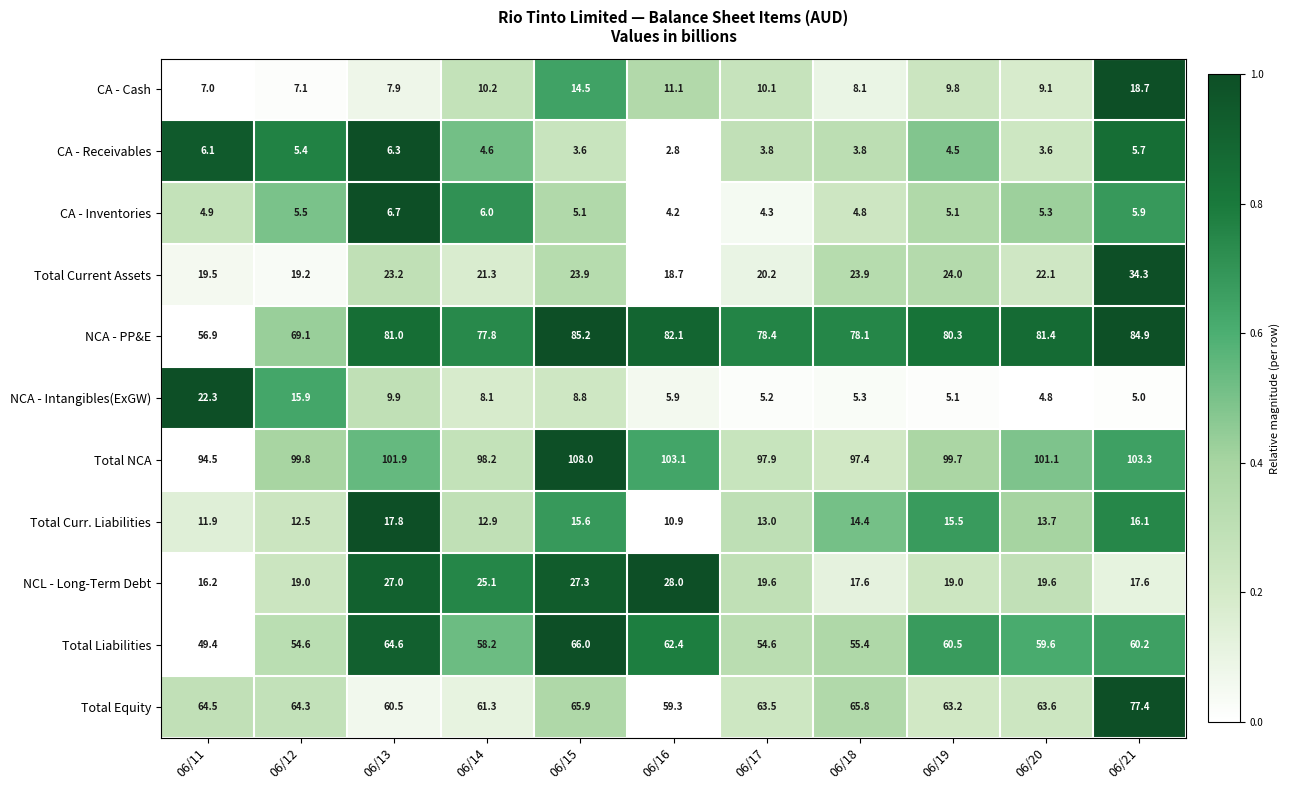

What is the total value across all series at 06/21?

429.1